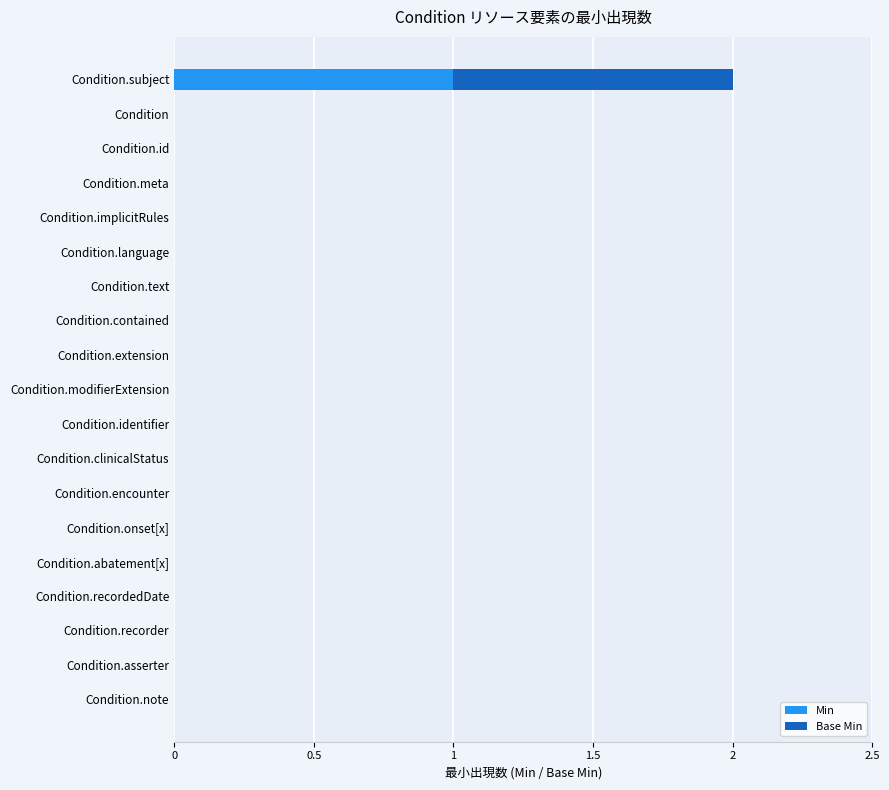

At which category is the sum across all series the highest?

Condition.subject